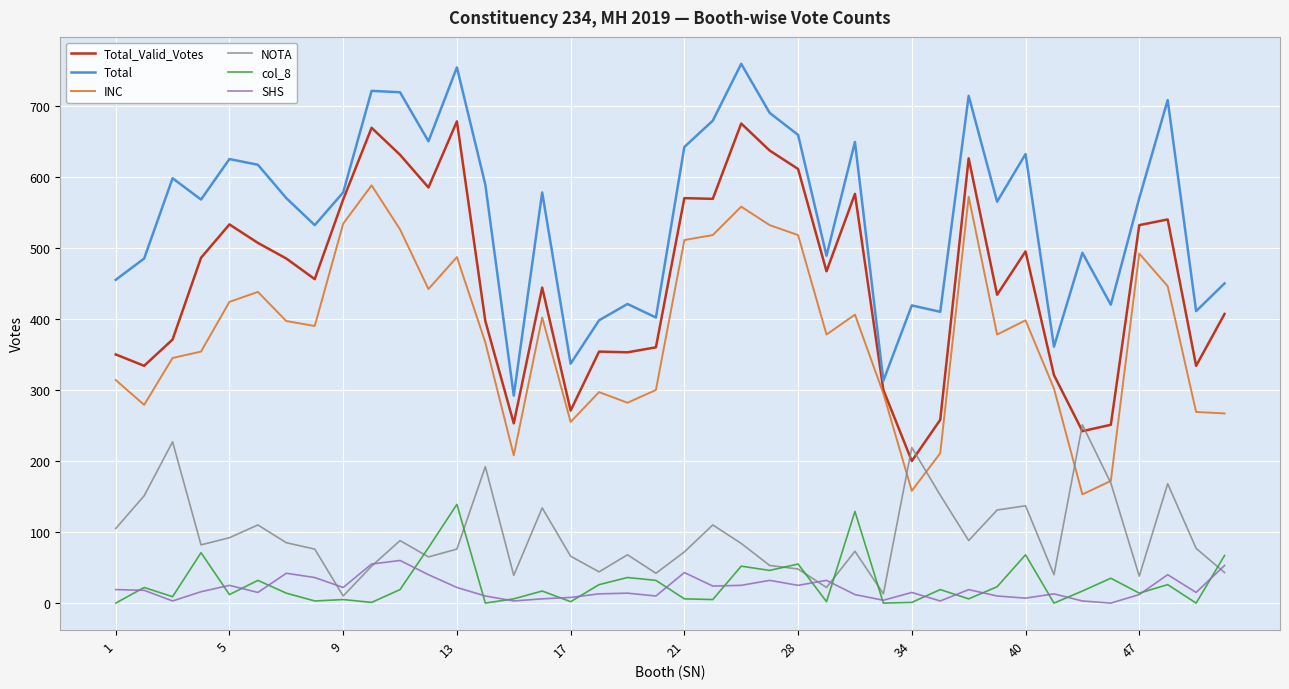

True or false: Total_Valid_Votes and SHS cross at least once.

False